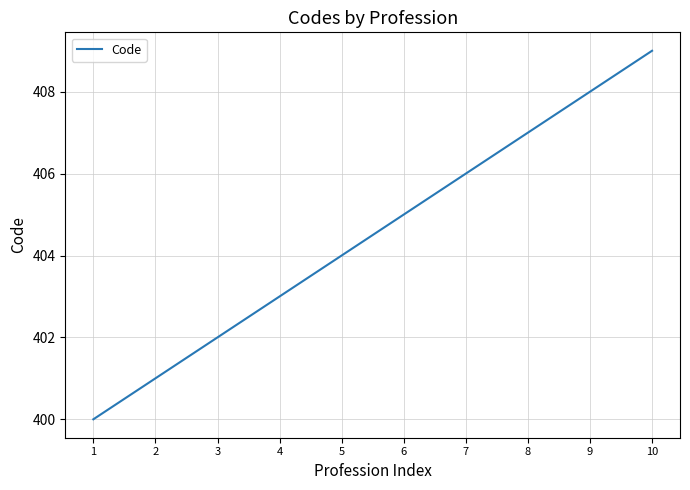

What is the difference between the maximum and minimum values?

9